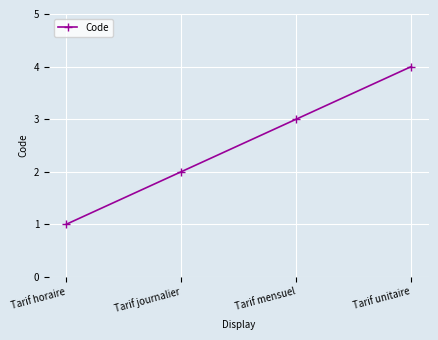

The value at Tarif unitaire is 4. True or false?

True